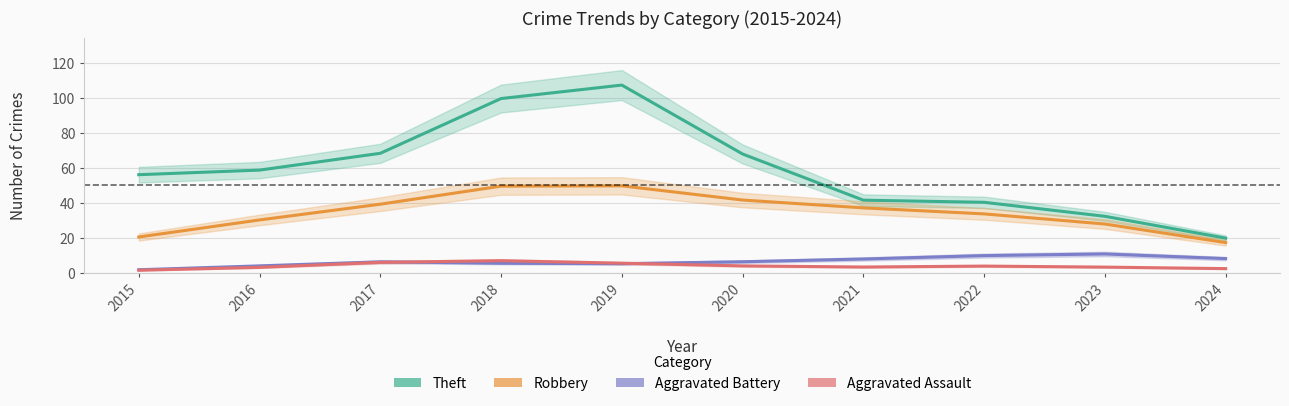

What is the smallest value displayed?

1.4